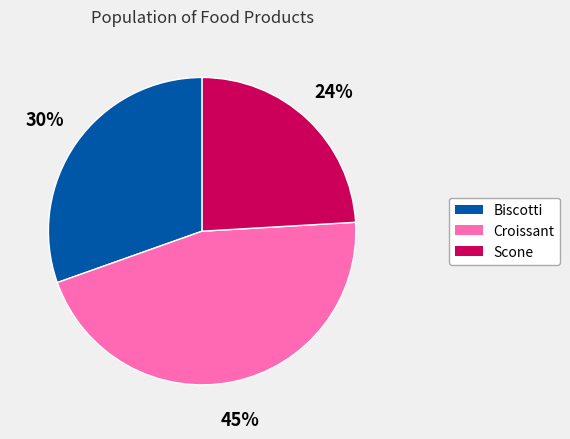

What percentage is the Scone slice, to the nearest percent?

24%